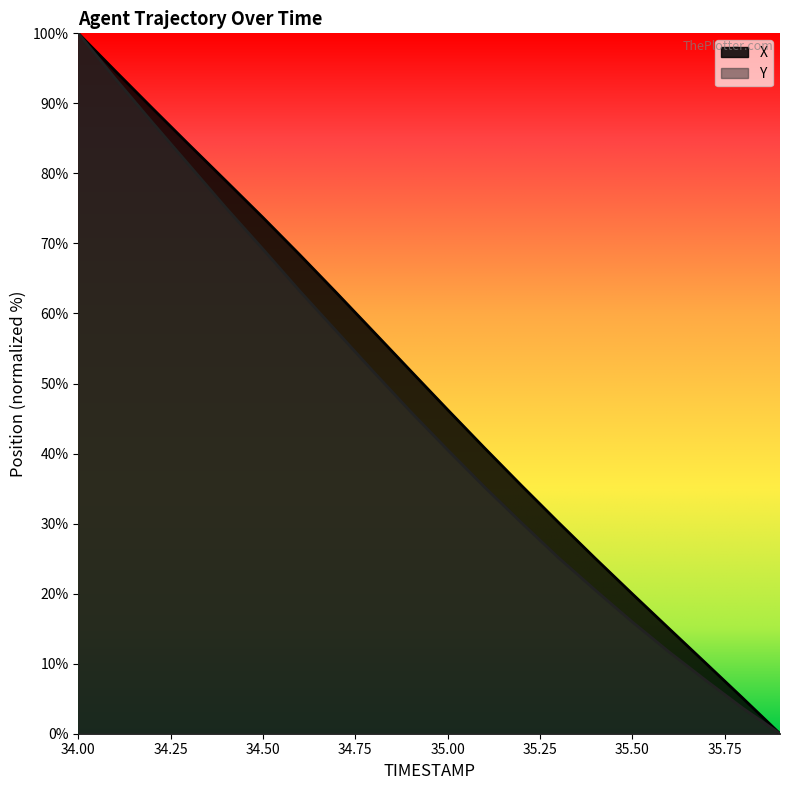

Which category has the lowest value in the X series?

35.9